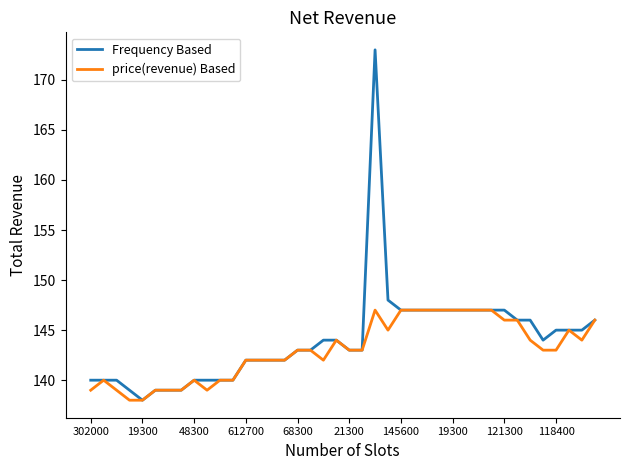

List the series in order of their peak value, highest first.

Frequency Based, price(revenue) Based